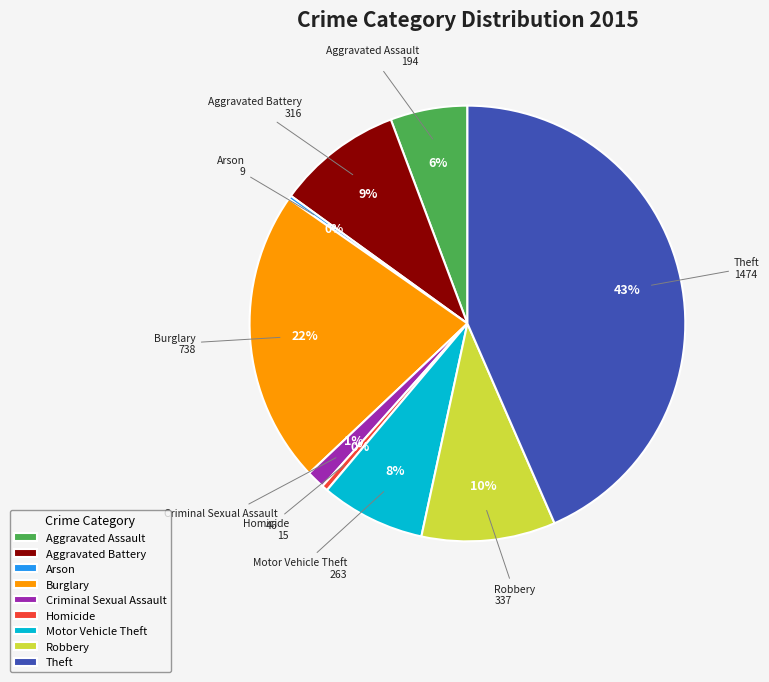

Is it true that Homicide is 0% of the pie?

True